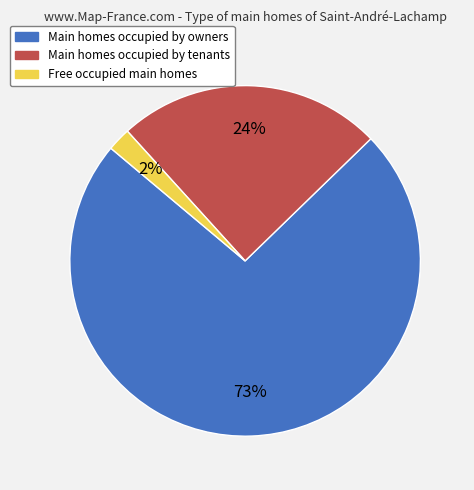

Is there any slice that represents more than half of the pie?

Yes